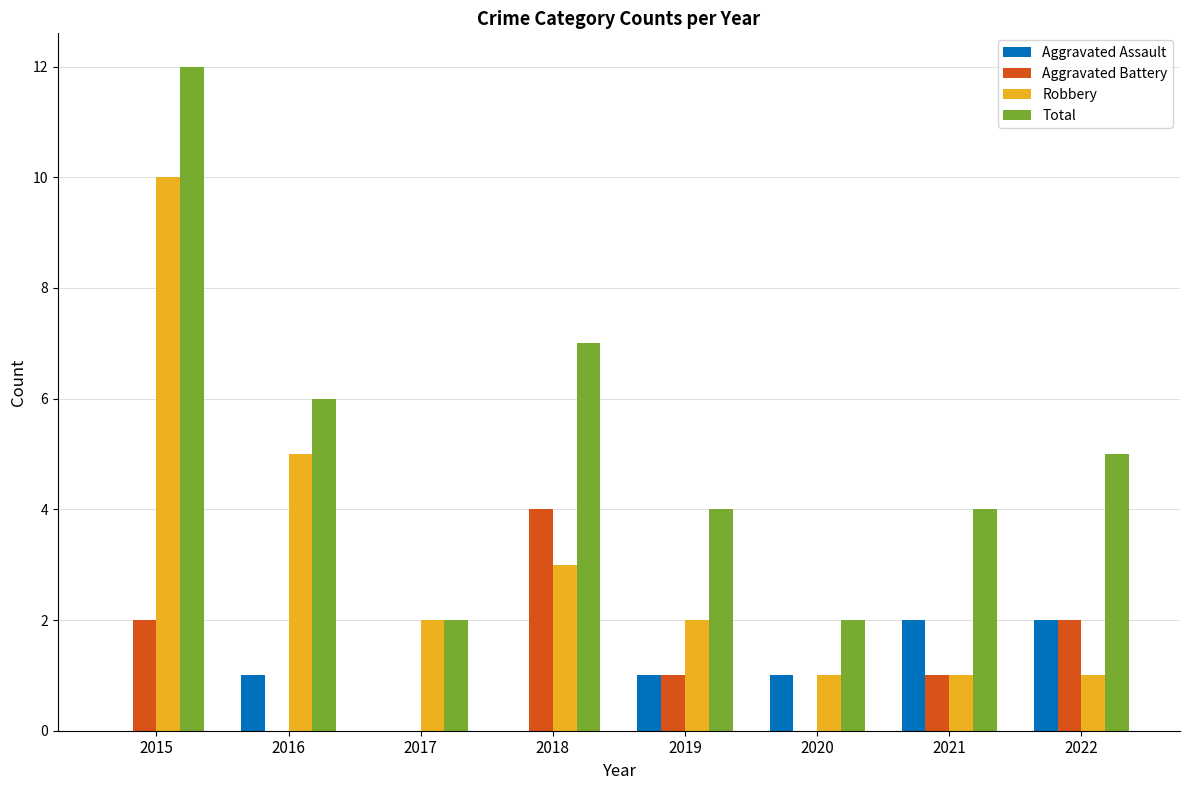

What is the sum of the Total values at 2017 and 2018?

9